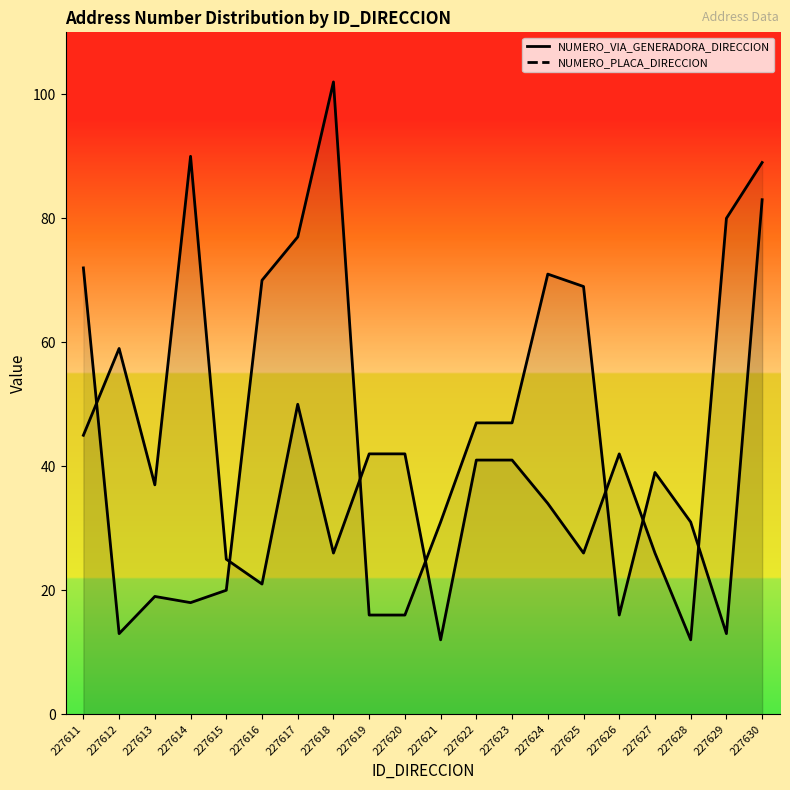

What is the total value across all series at 227620?

58